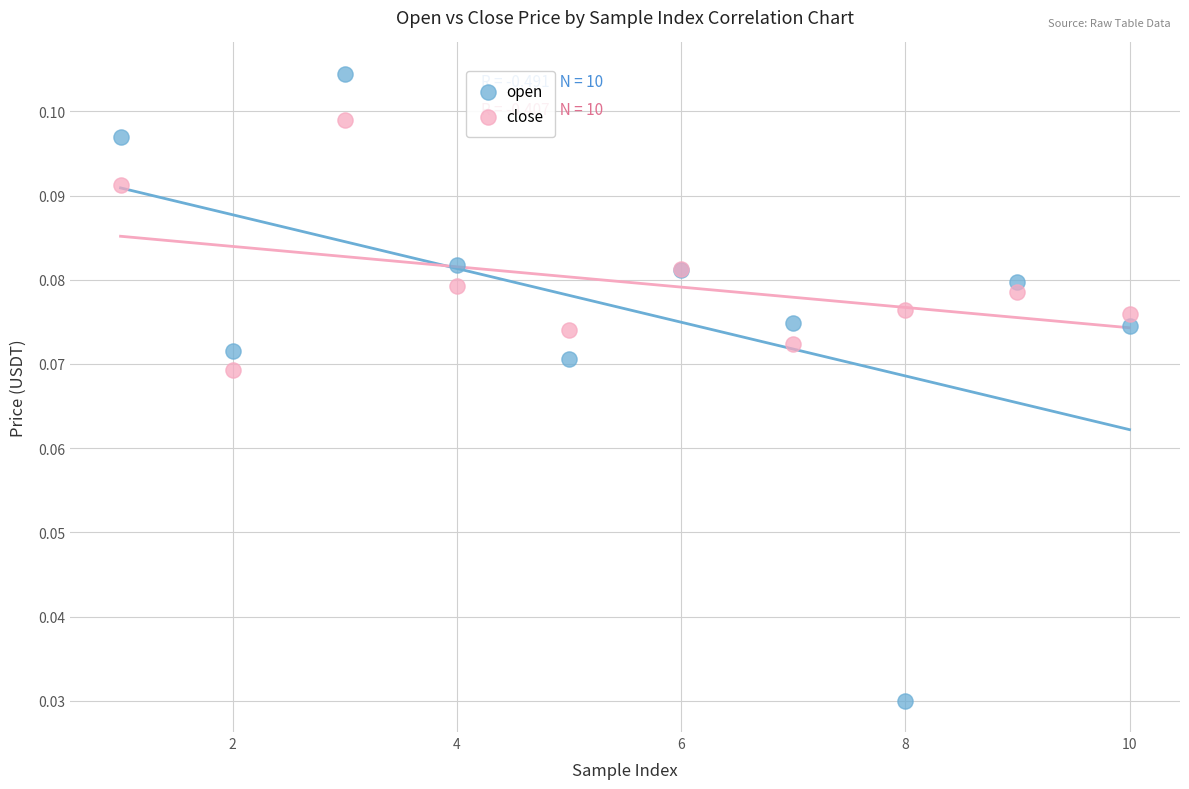

Which series has the largest Y range (max minus min)?

open